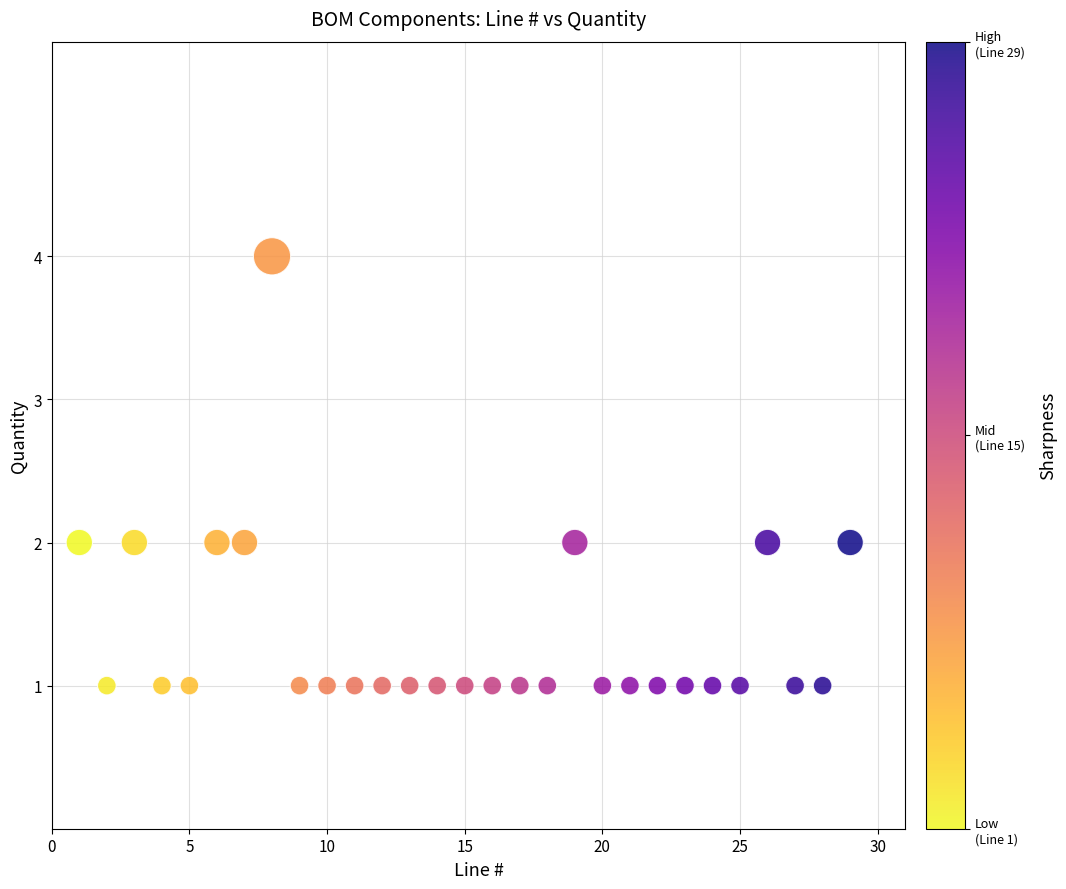

What is the range of X values (max minus min)?

28